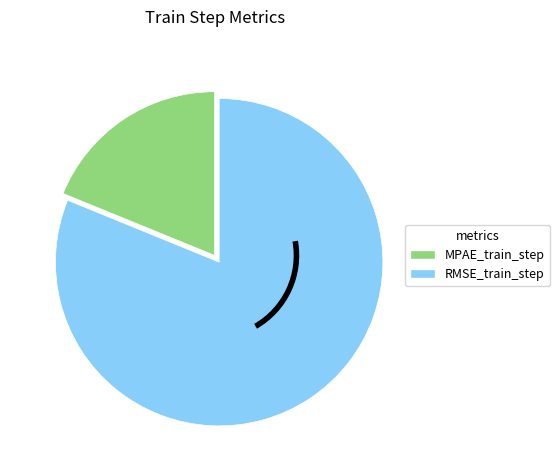

Is the sum of RMSE_train_step and MPAE_train_step greater than half?

Yes